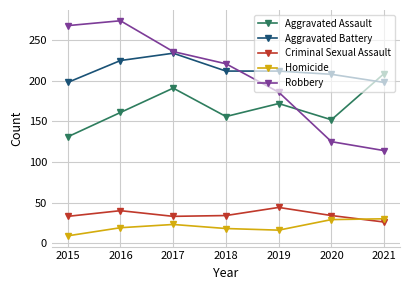

Is the value of Robbery at 2020 greater than the value of Aggravated Battery at 2018?

No